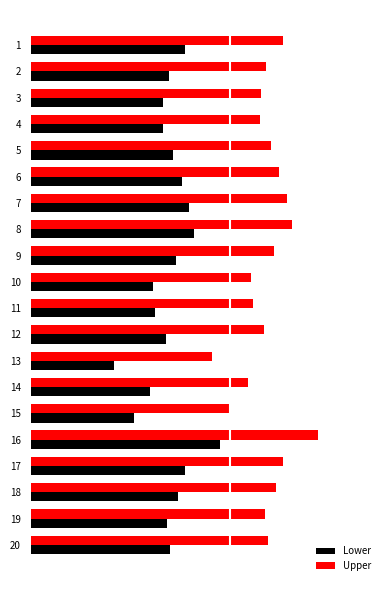

The value of Upper at 7 is 46.8. True or false?

False